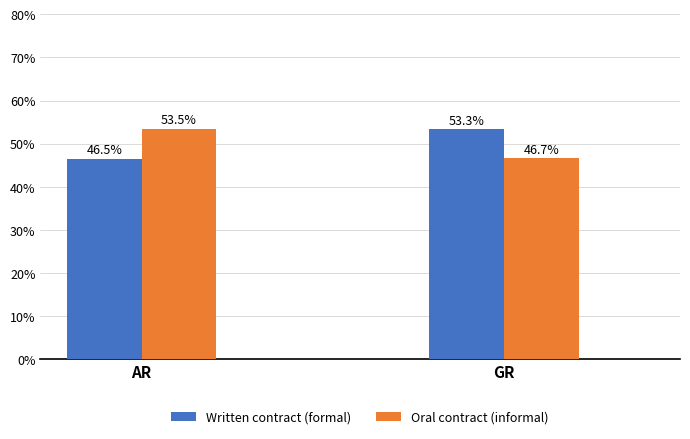

What is the label of the 1st bar from the left?

AR